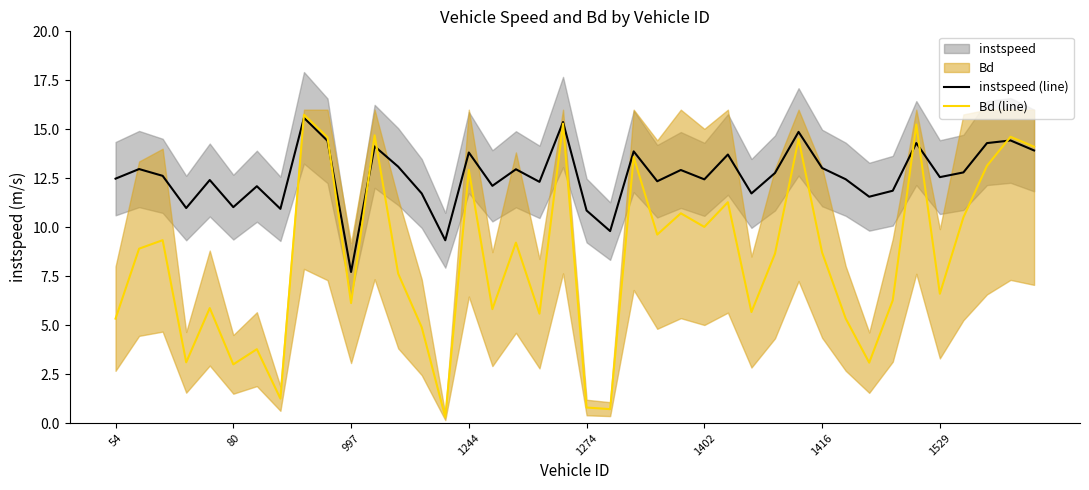

List the series in order of their peak value, highest first.

Bd (line), instspeed (line)